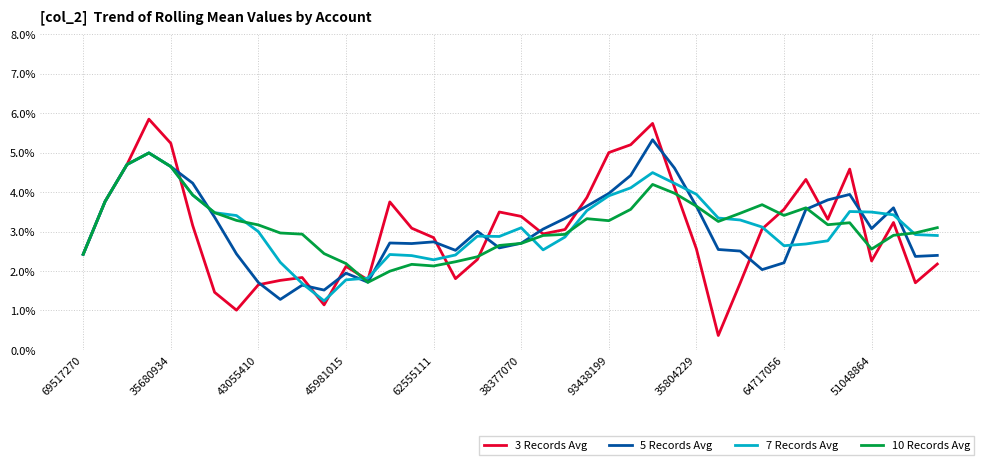

What is the maximum value shown in the chart?

5.8